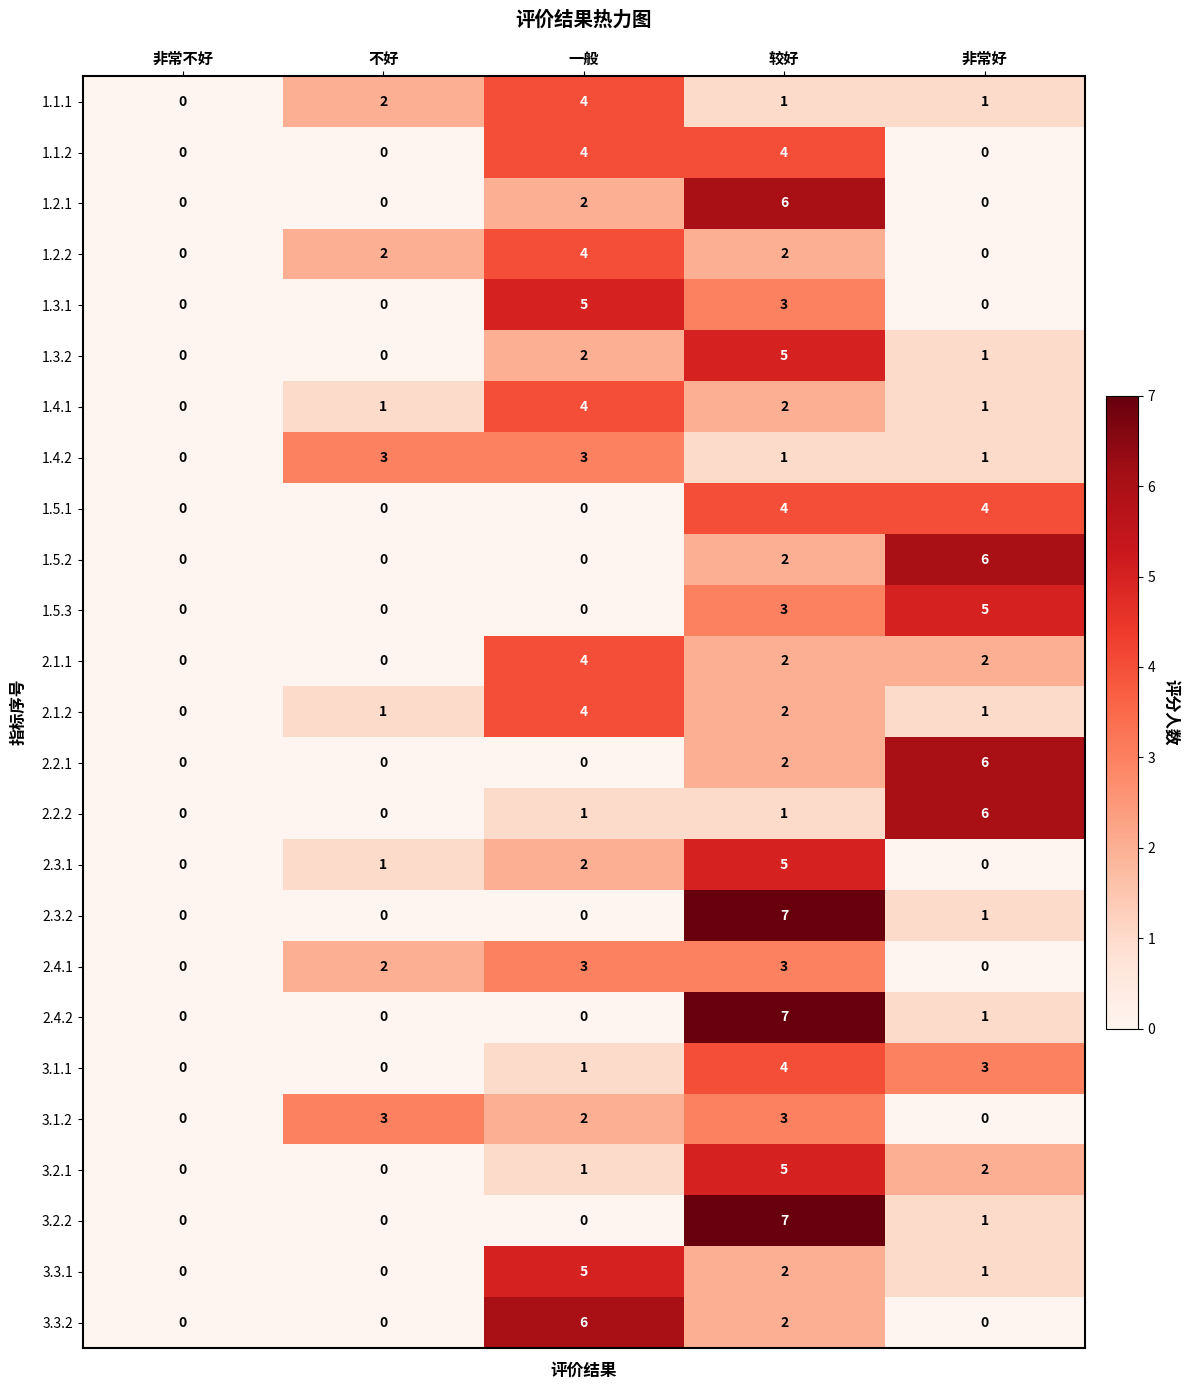

At which category is the sum across all series the highest?

较好